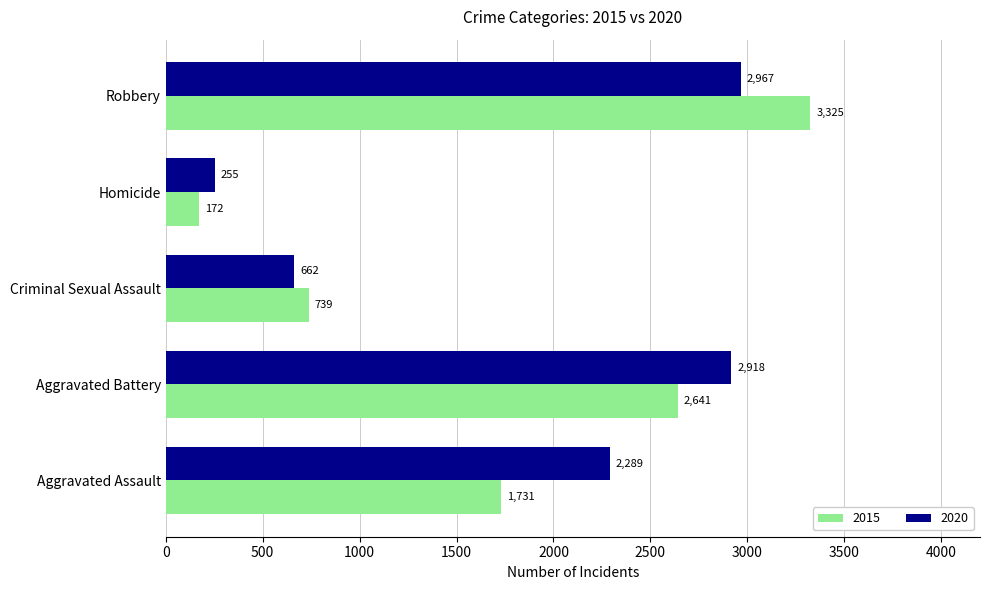

Which category has the highest value in the 2015 series?

Robbery